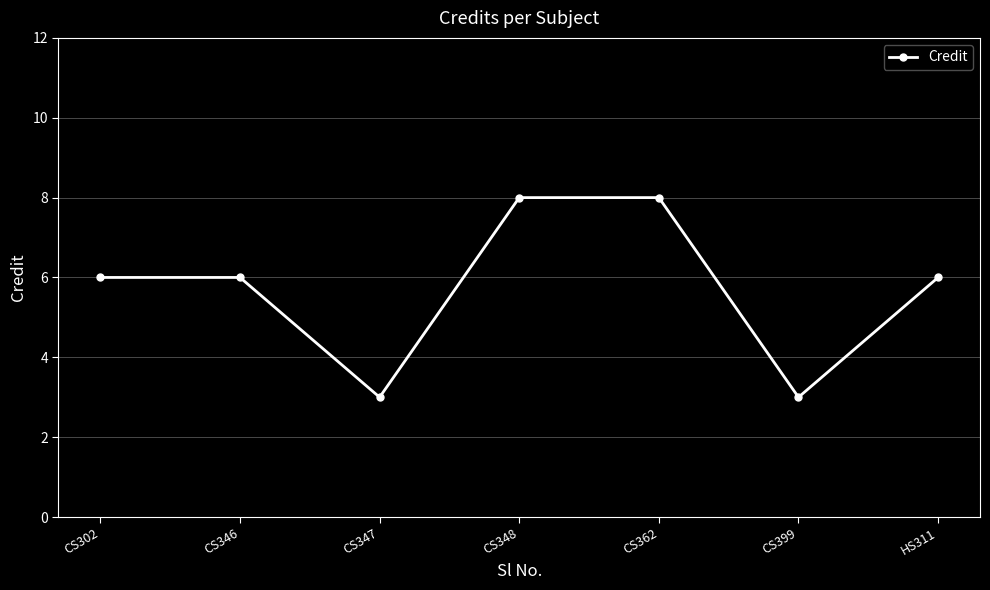

What is the minimum value shown in the chart?

3